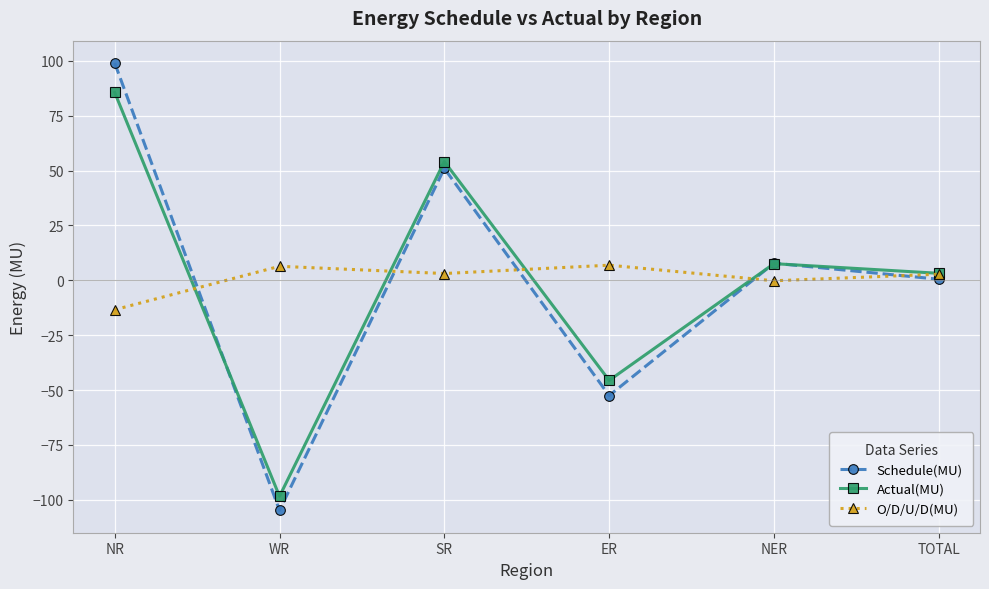

Where is the first local minimum for Actual(MU)?

WR